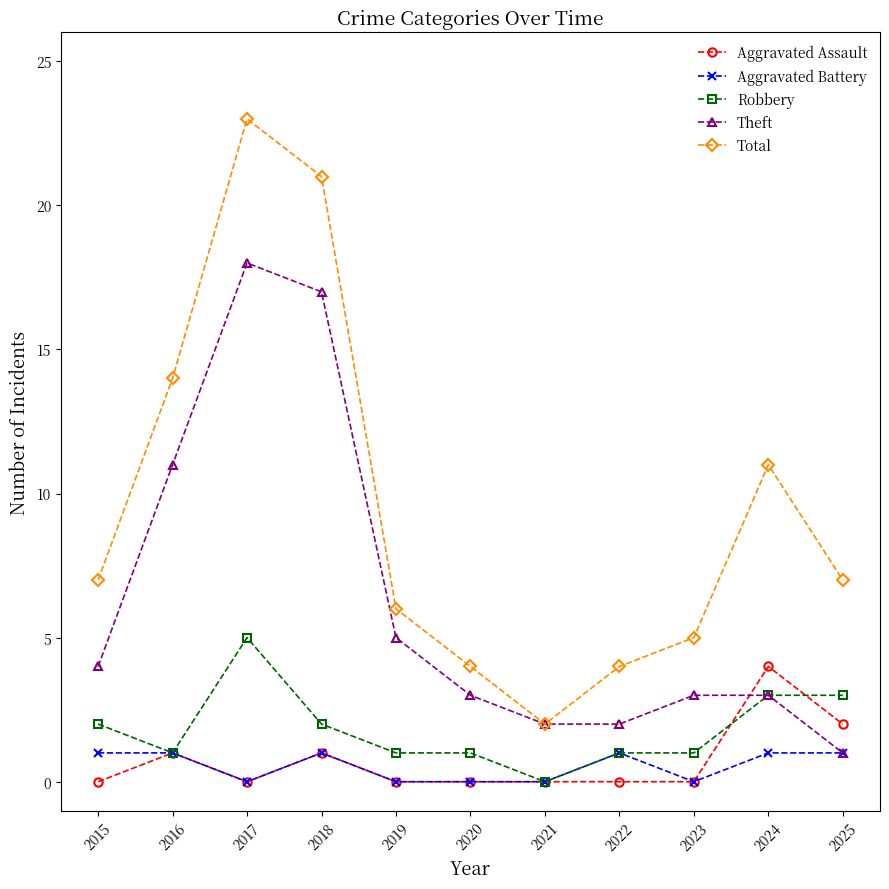

At which category does Total reach its first local peak?

2017